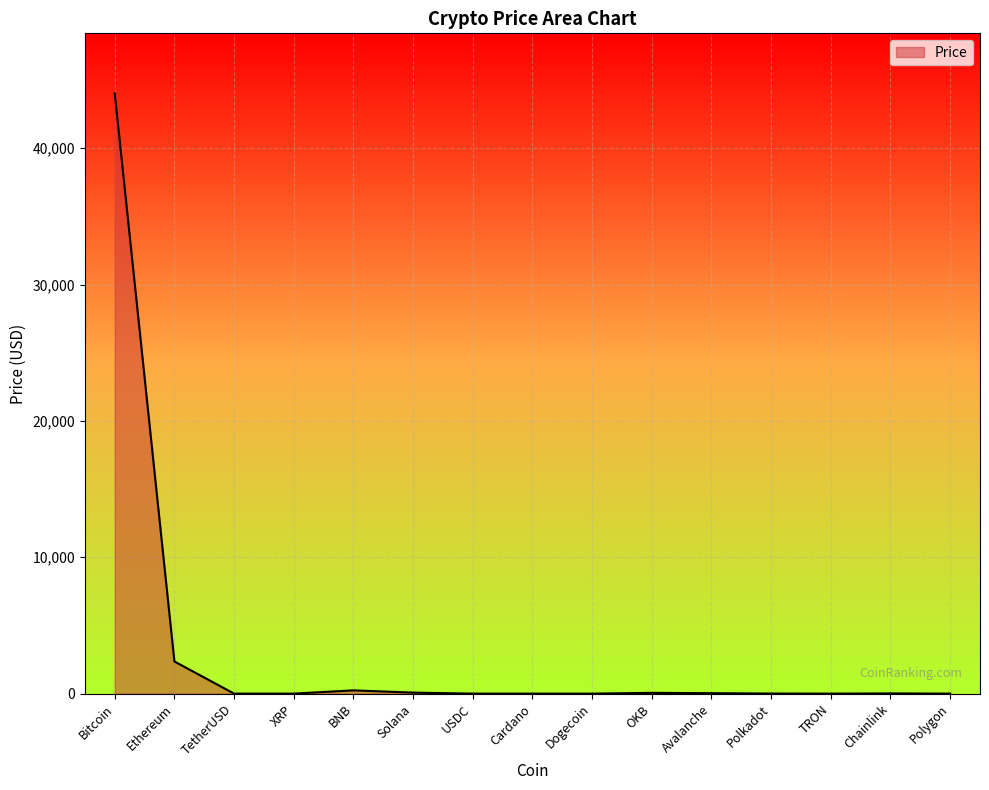

At which category does the chart reach its peak across all series?

Bitcoin